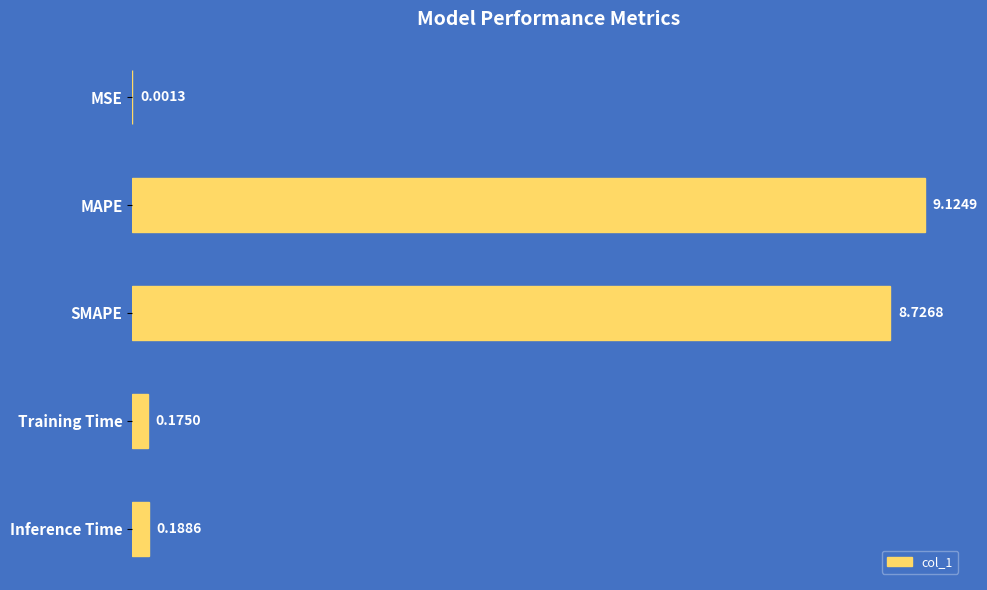

At which label is the value closest to 4?

Inference Time